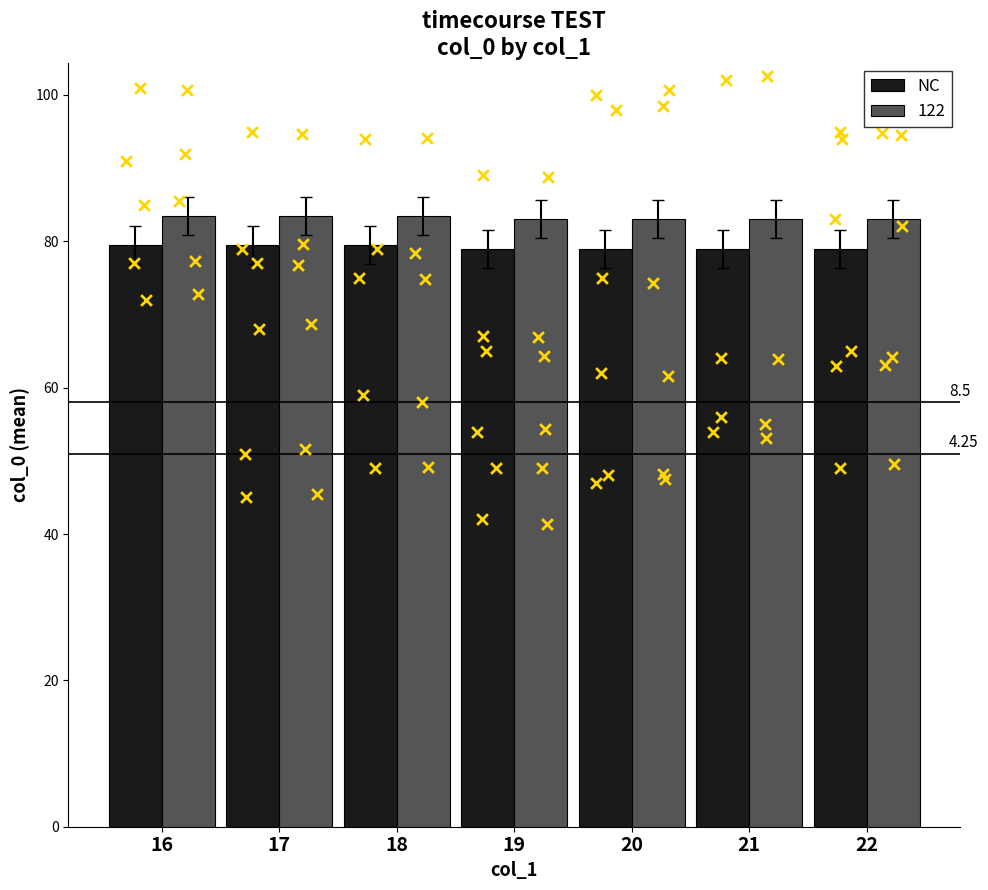

What is the change in value from 18 to 22?

-0.5